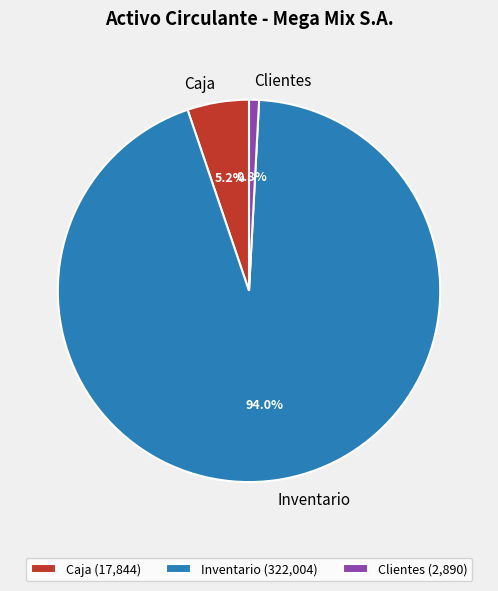

Which slice represents more than half of the pie?

Inventario